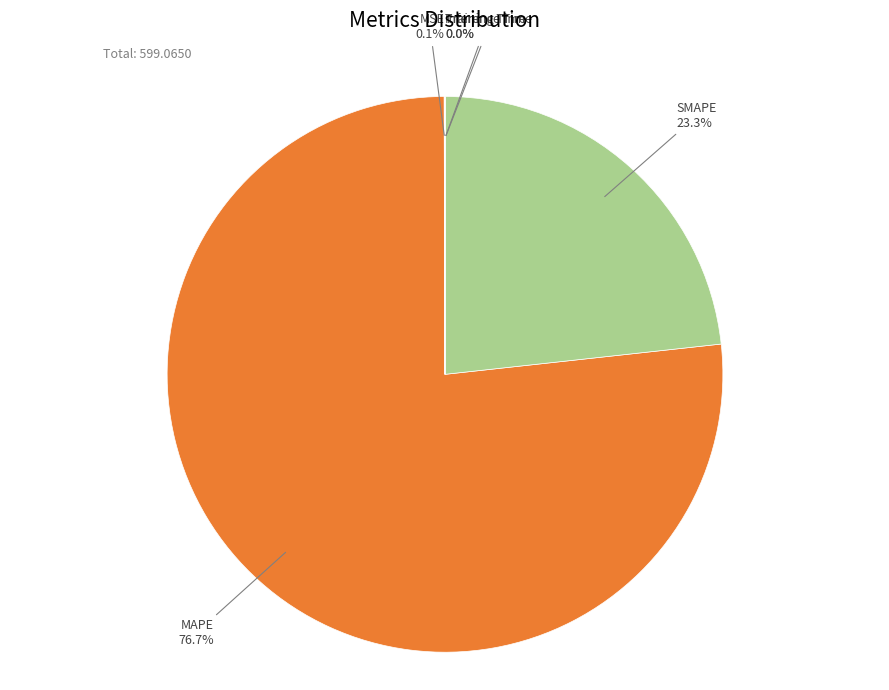

Is there a majority slice in this chart?

Yes